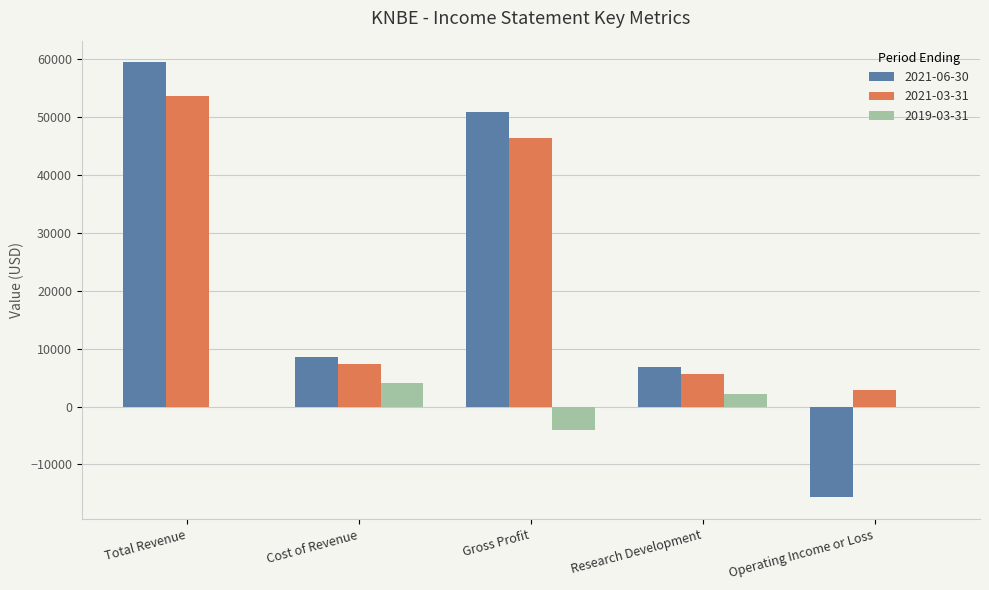

What is the total value across all series at Cost of Revenue?

20000